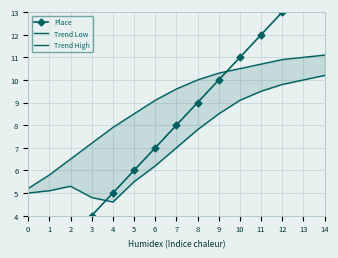

What is the spread (max minus min) of values at 0?

4.2